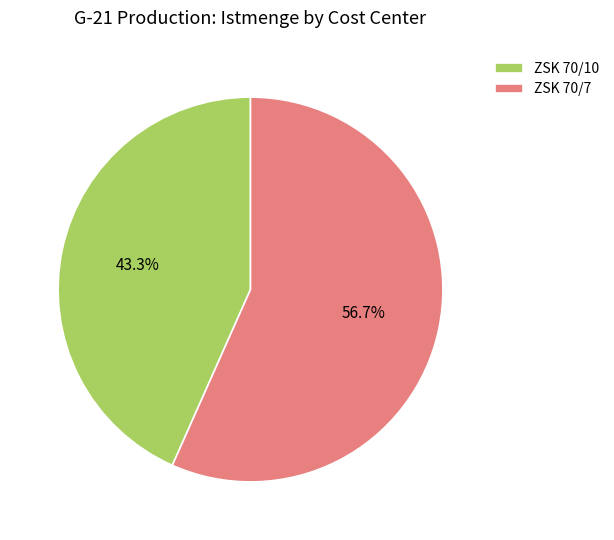

How many slices are in this pie chart?

2